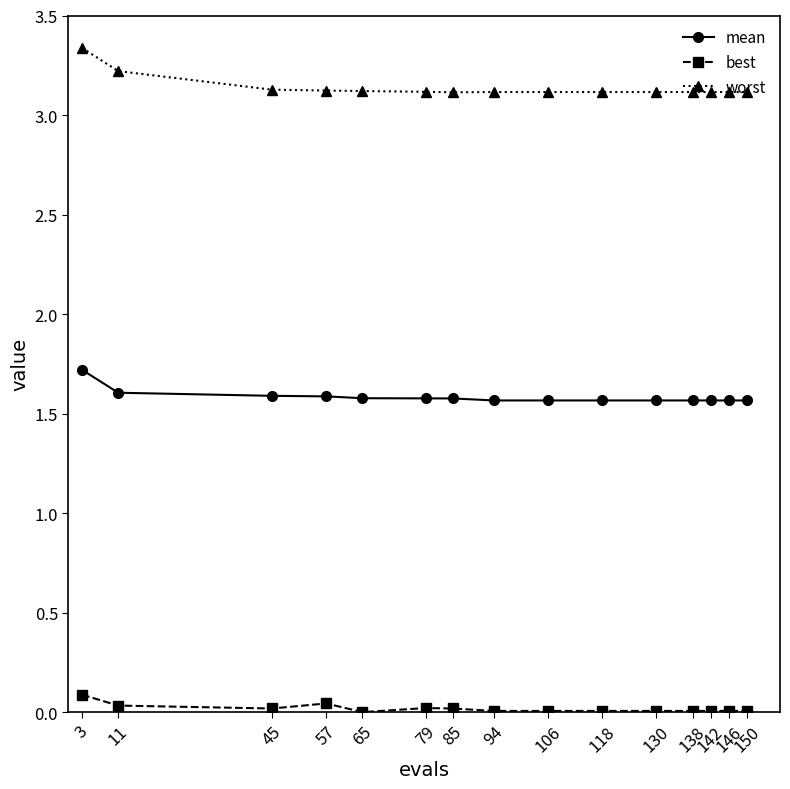

List the series in order of their peak value, lowest first.

best, mean, worst